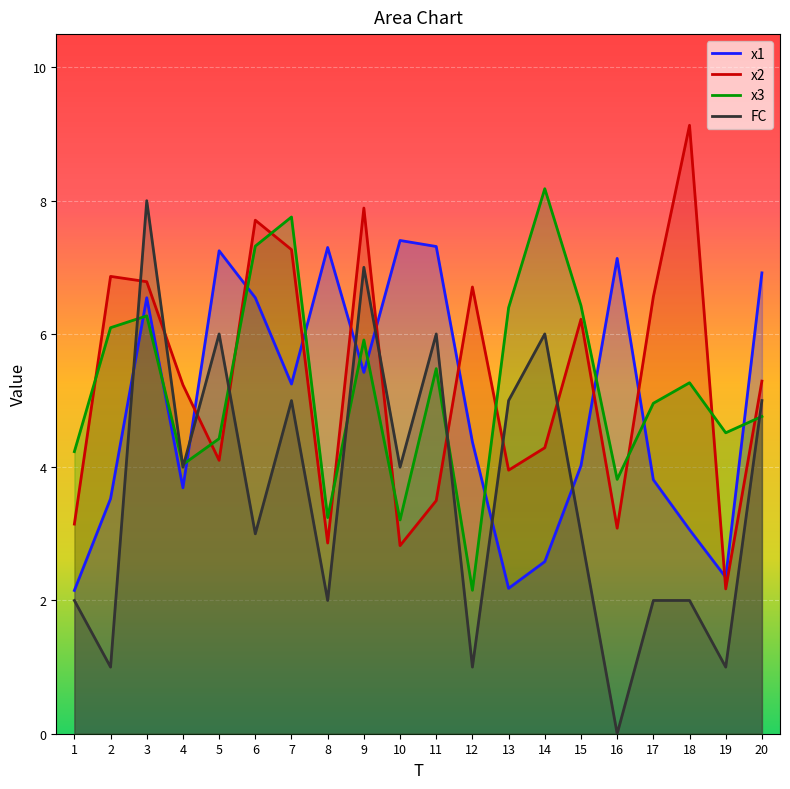

At which label does FC reach its minimum?

16